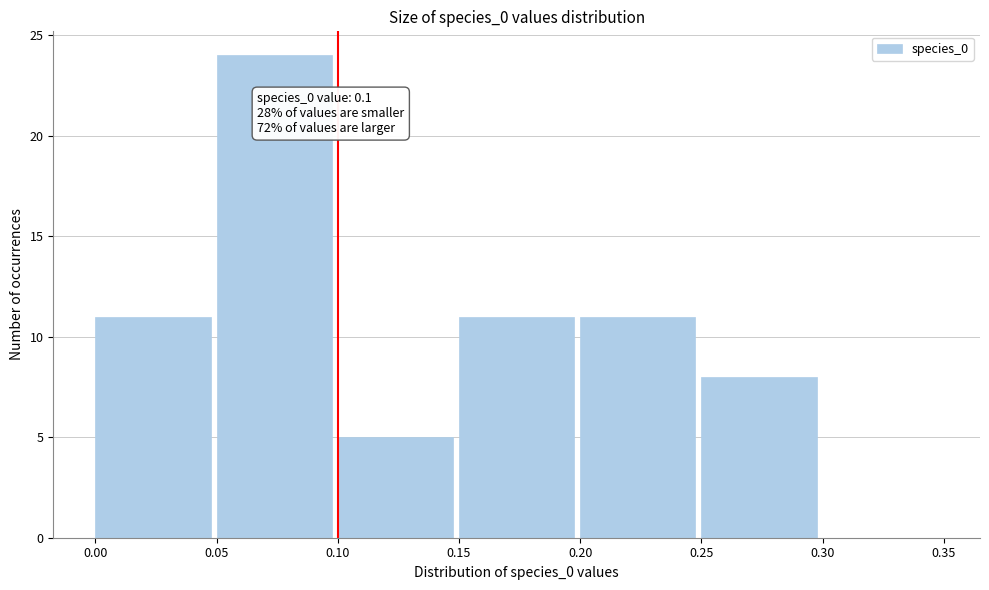

Over which range of the x-axis is the bar tallest?

0.05 to 0.10